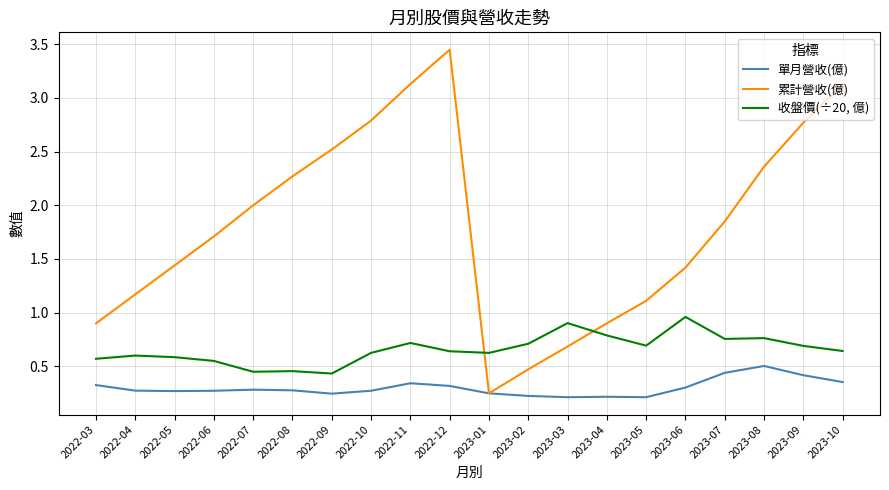

List the series in order of their peak value, highest first.

累計營收(億), 收盤價(÷20, 億), 單月營收(億)